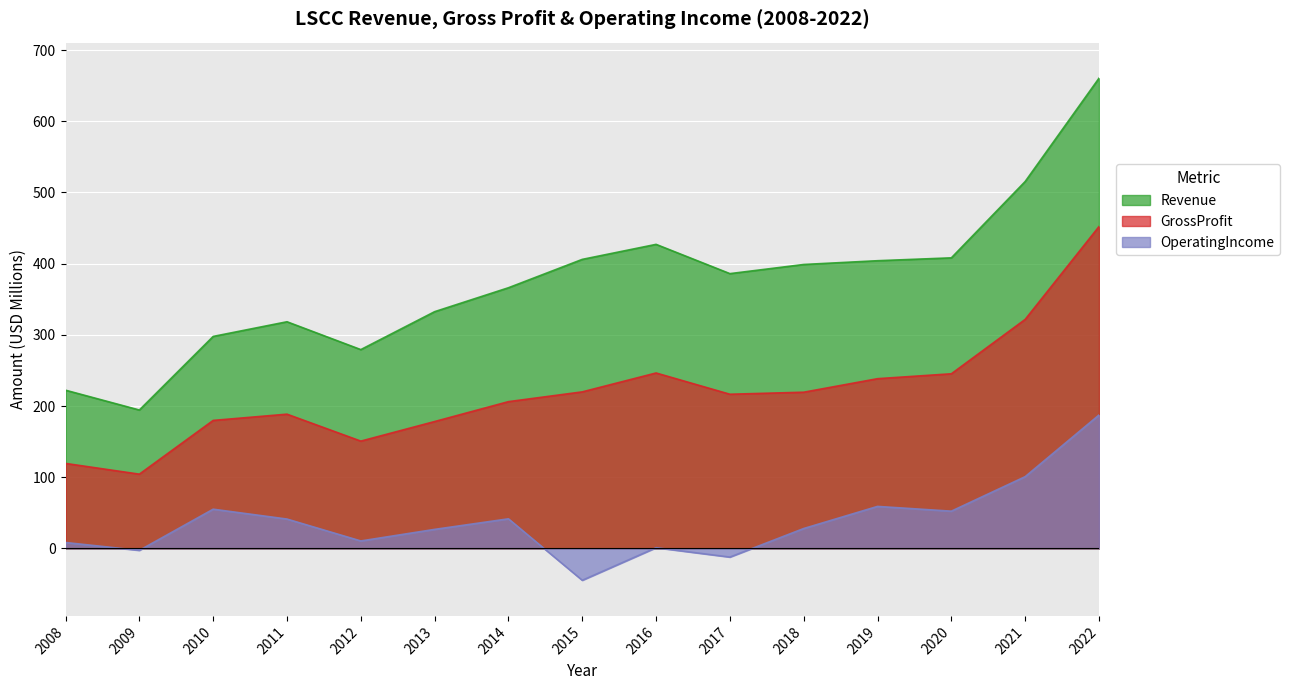

Count the number of data series in this chart.

3